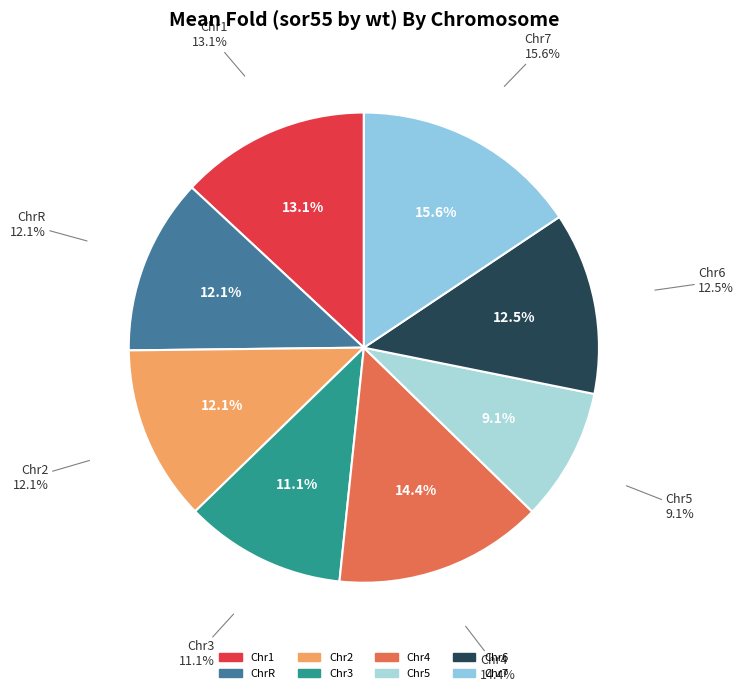

Combined, what portion of the pie is Chr5 and Chr2?

21.2%